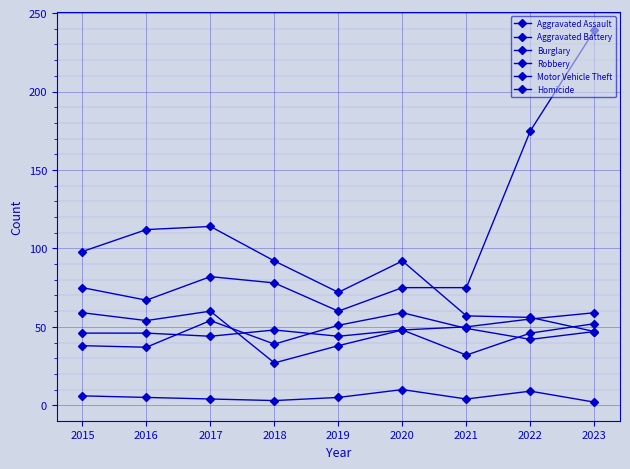

List the labels in order of Robbery value, smallest first.

2018, 2021, 2019, 2022, 2020, 2023, 2016, 2015, 2017